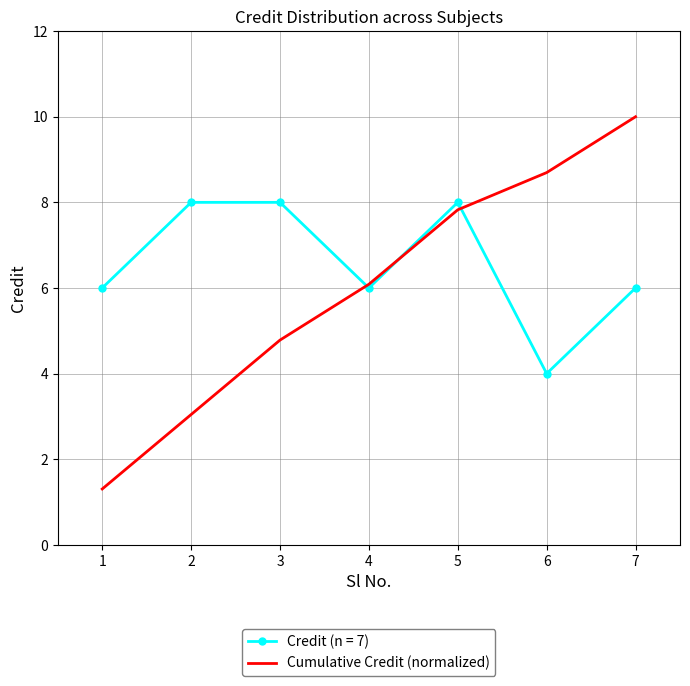

Rank the series by their average value, from lowest to highest.

Cumulative Credit (normalized), Credit (n = 7)